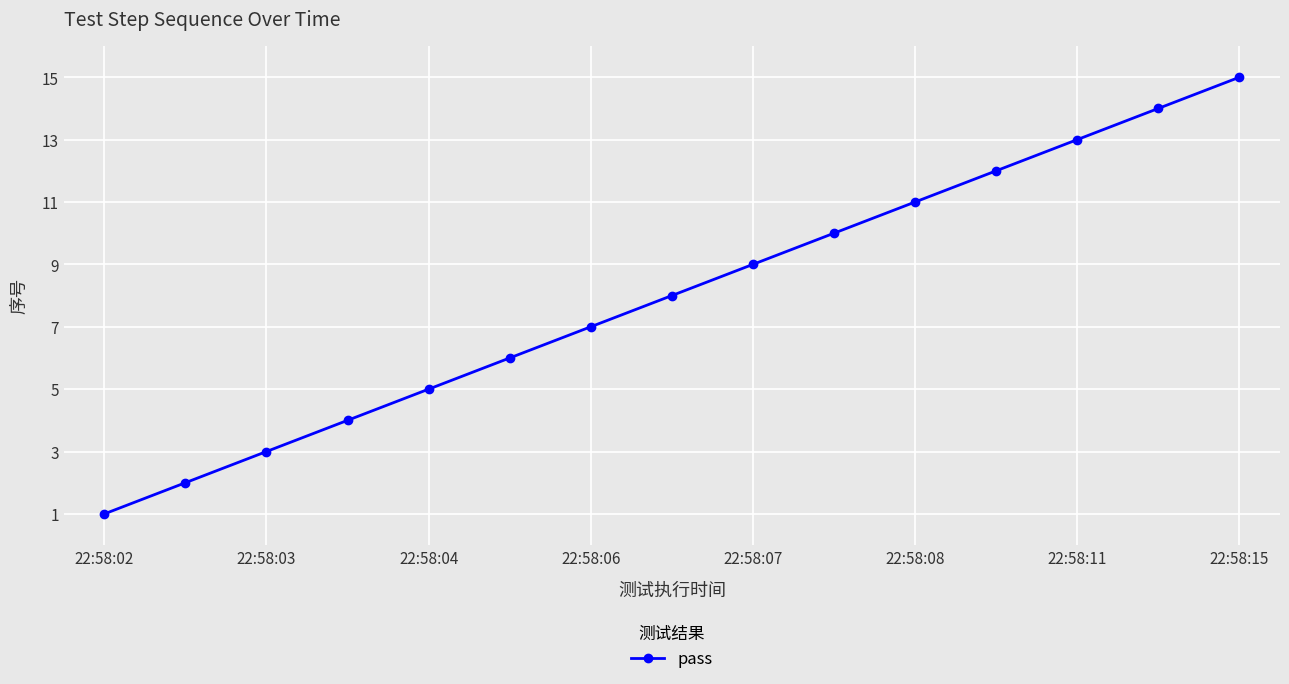

What is the greatest value displayed?

15